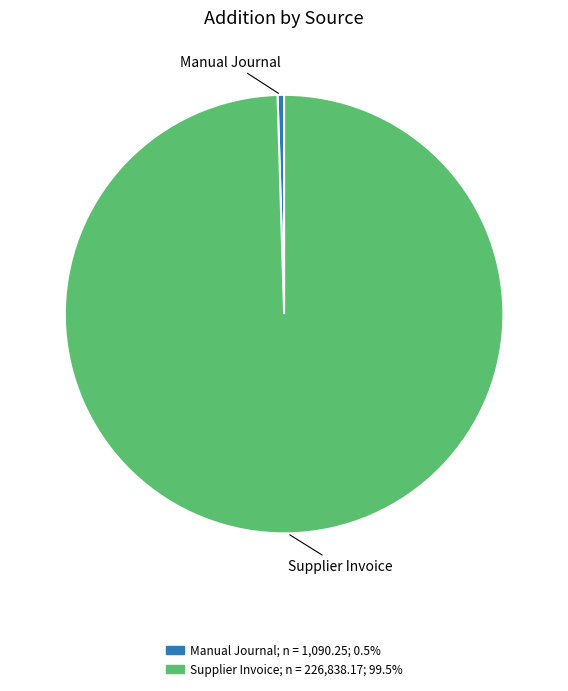

Does any single category account for the majority?

Yes